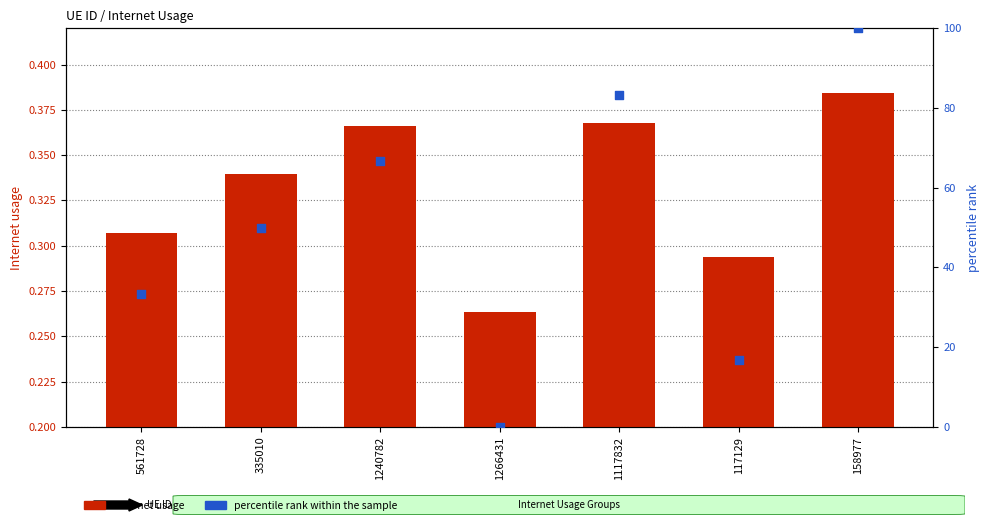

Is the value of Internet usage at 1266431 greater than the value of percentile rank within the sample at 117129?

No